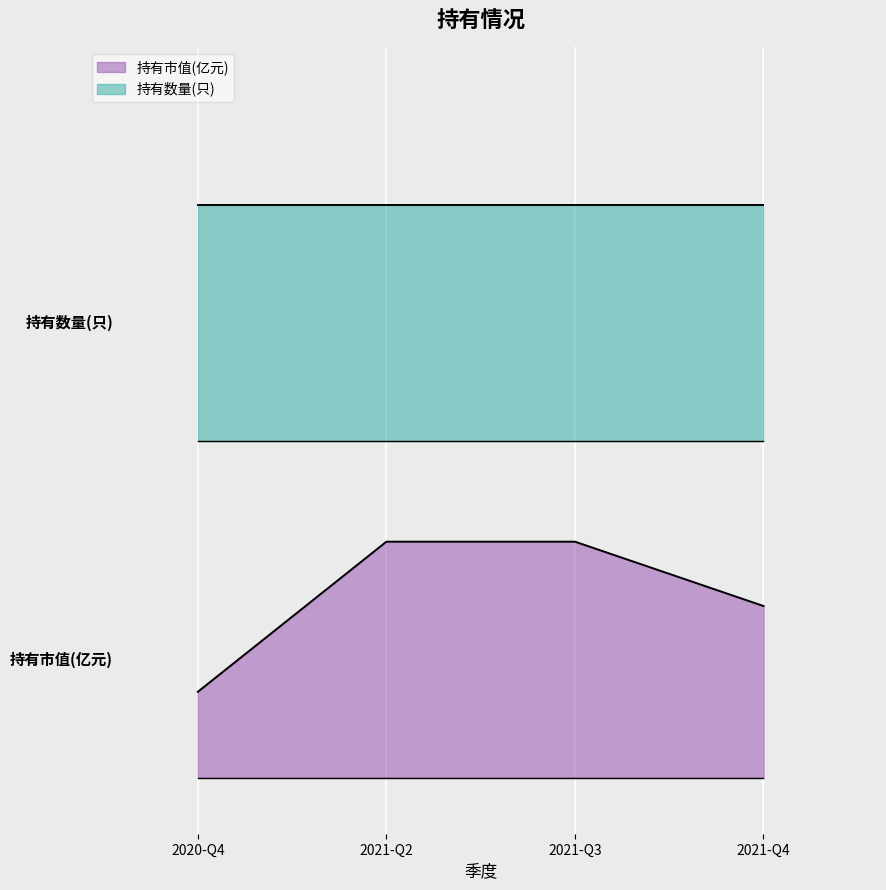

Reading right to left, transcribe all the data shown in this chart.

2021-Q4=1.5	2021-Q3=2.1	2021-Q2=2.1	2020-Q4=0.8